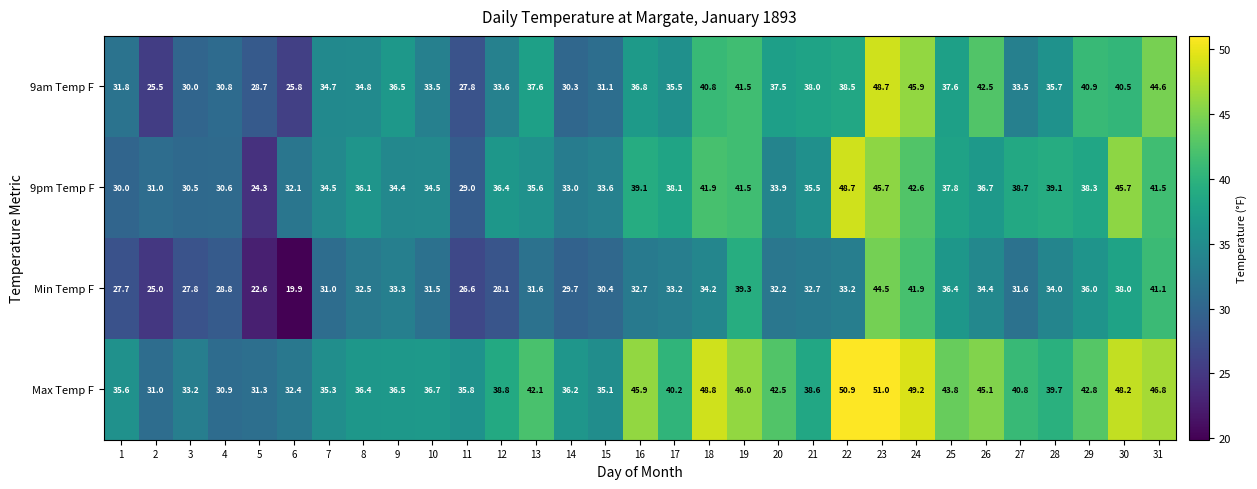

Between 2 and 15, which series saw the biggest shift?

9am Temp F